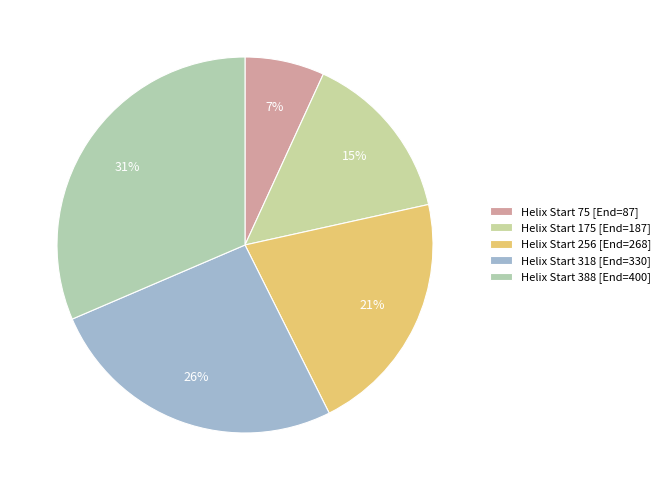

Count the number of slices in the pie.

5